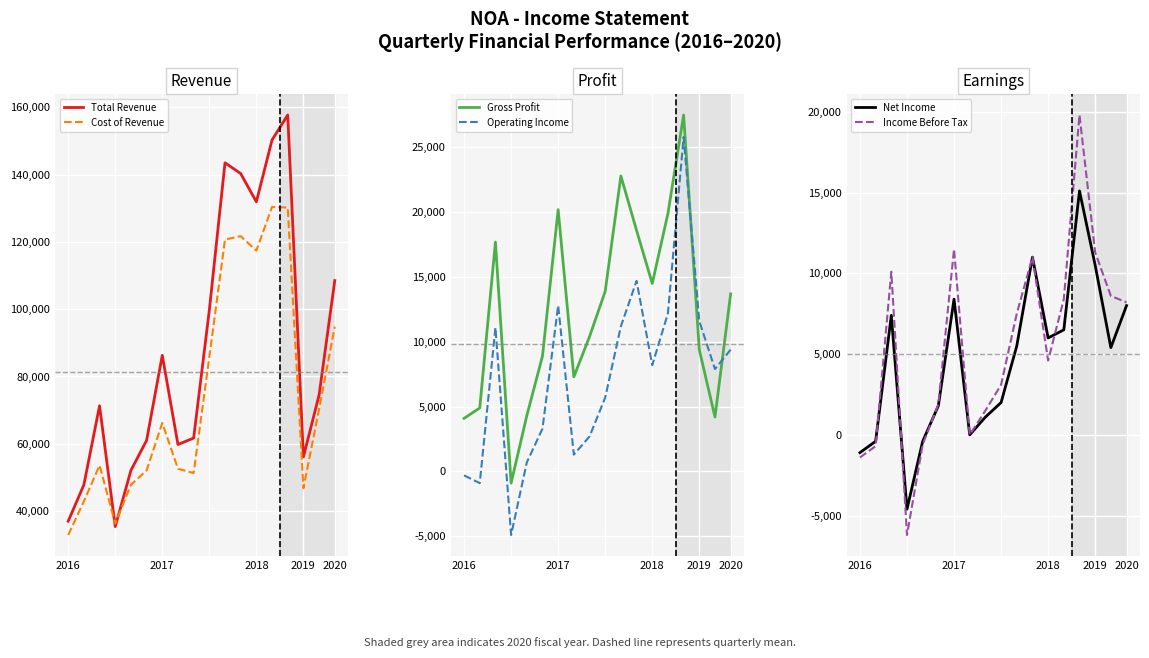

How many interior local valleys does the Operating Income series have?

5